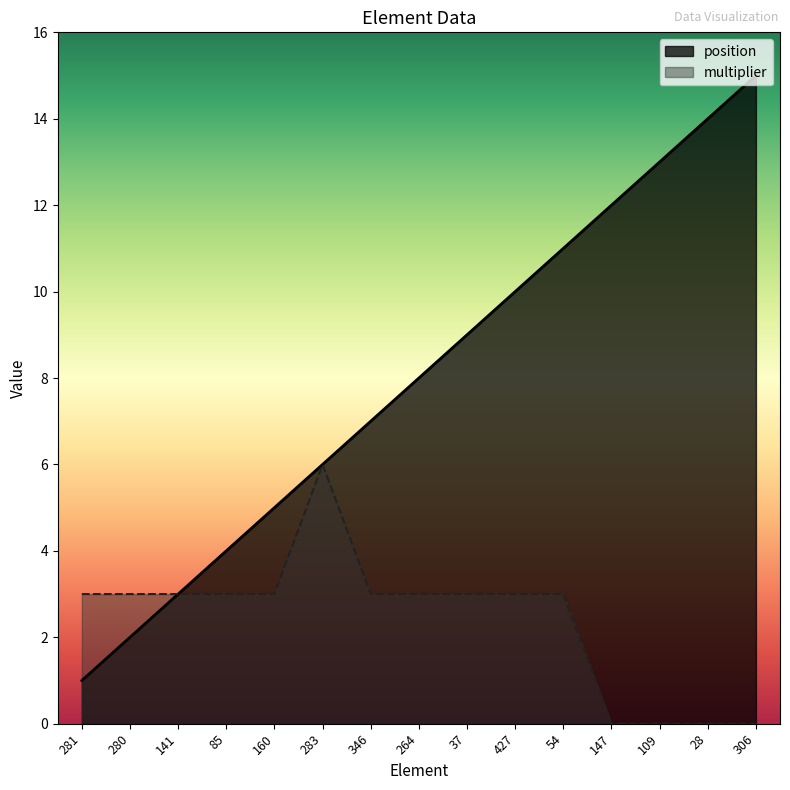

At which label does position reach its minimum?

281